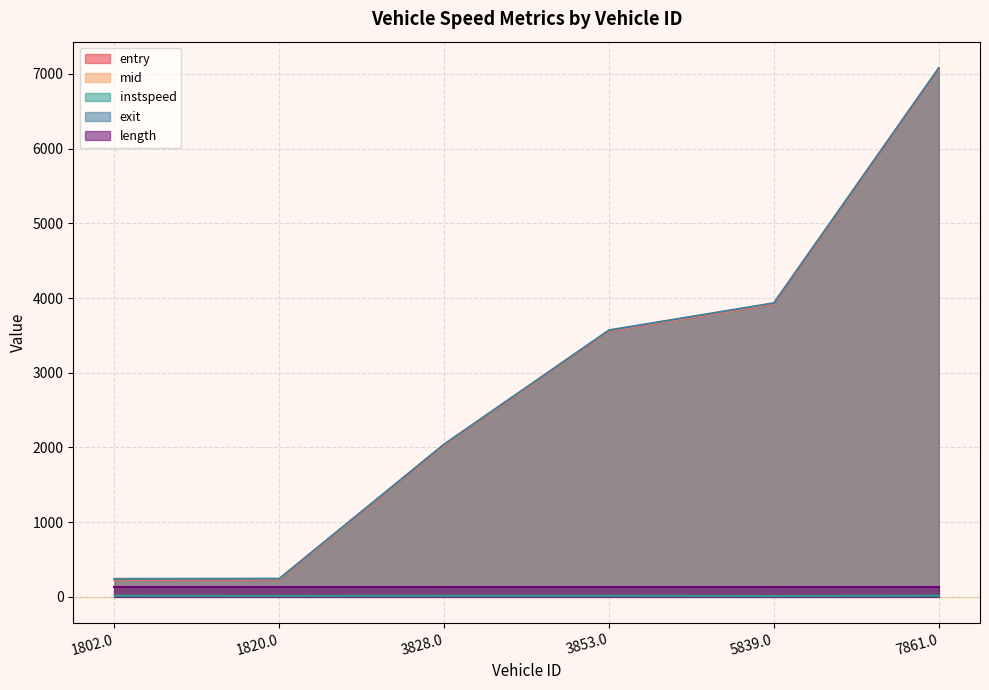

What is the value of the instspeed point at the 4th from the left?

13.3